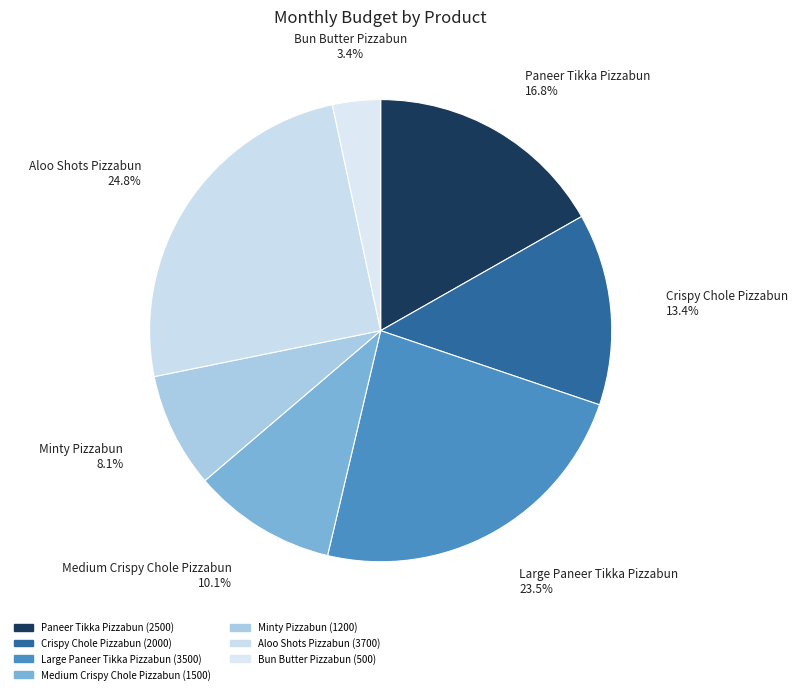

To the nearest percent, what is the average slice percentage?

14%